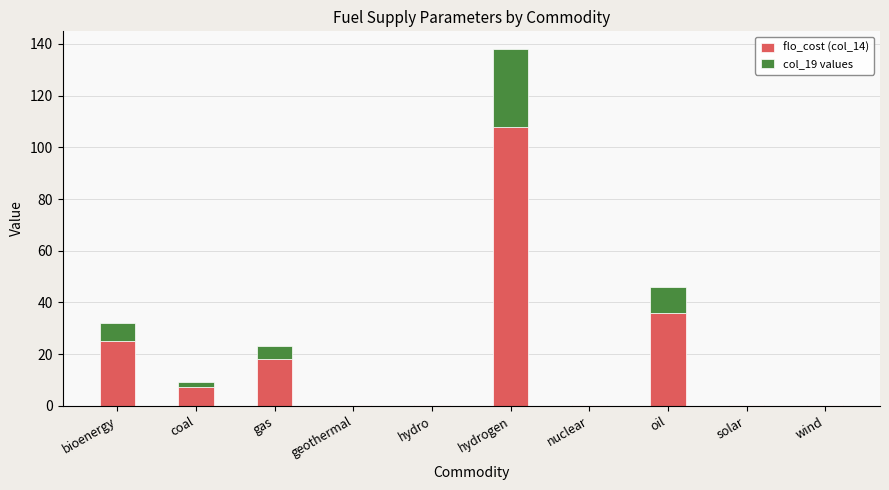

Which category has the highest value in the flo_cost (col_14) series?

hydrogen